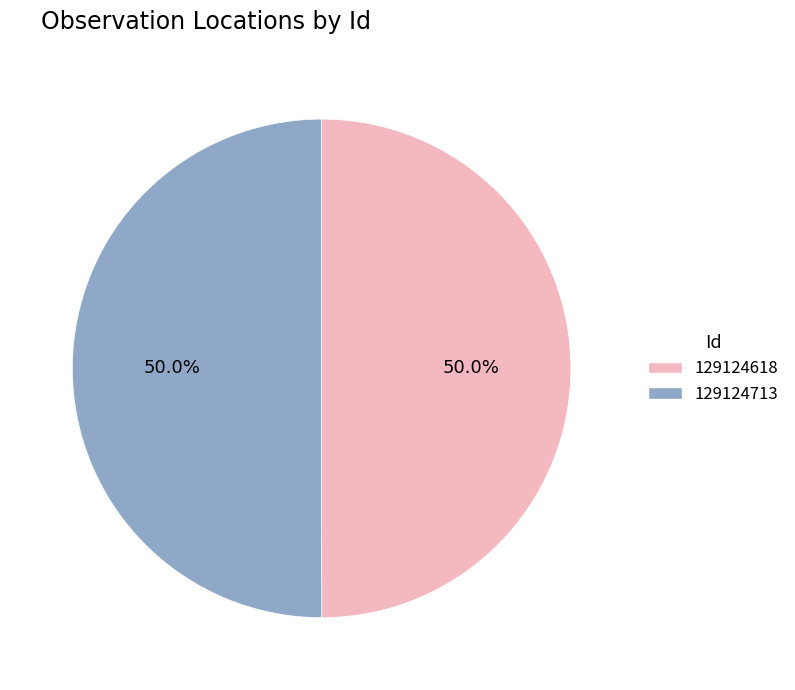

What is the ratio of the value at 129124618 to the value at 129124713?

1.0